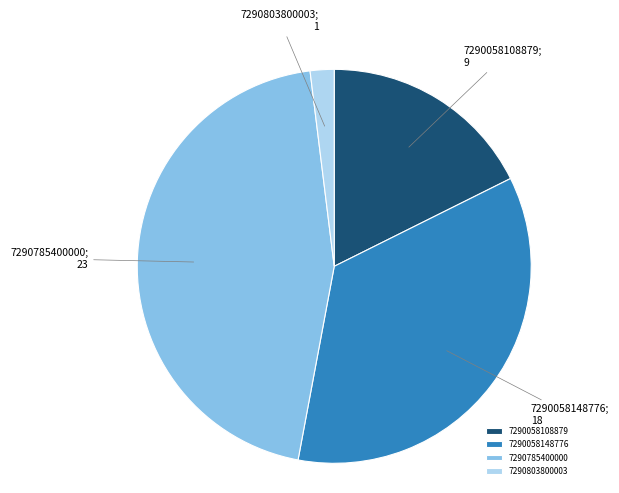

Do 7290785400000 and 7290803800003 together represent more than half of the pie?

No